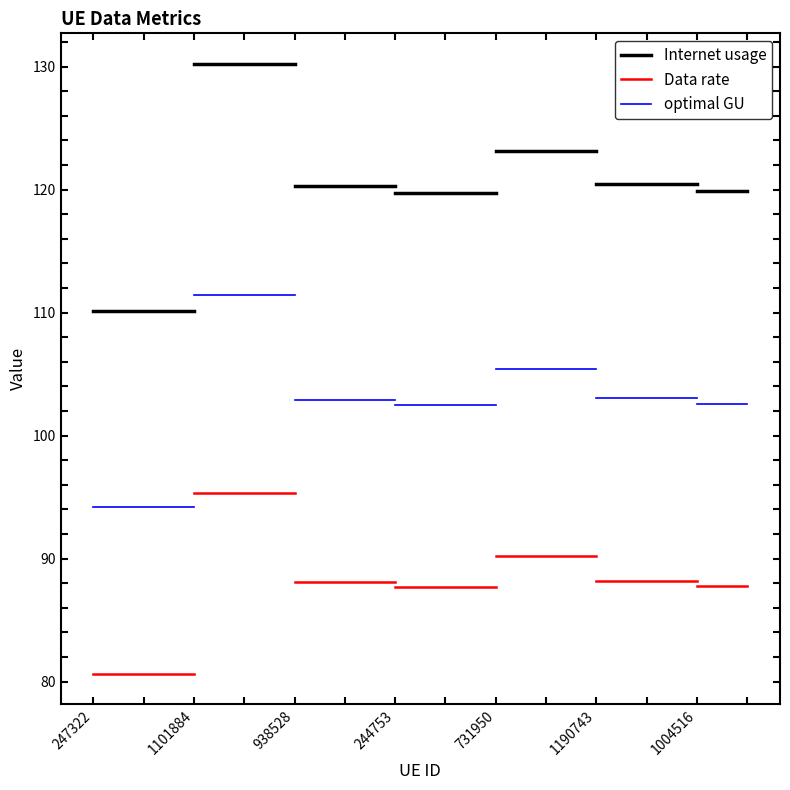

Reading left to right, extract all data points from this chart.

Internet usage: 247322=110.1	1101884=110.1
Data rate: 247322=80.6	1101884=80.6
optimal GU: 247322=94.2	1101884=94.2